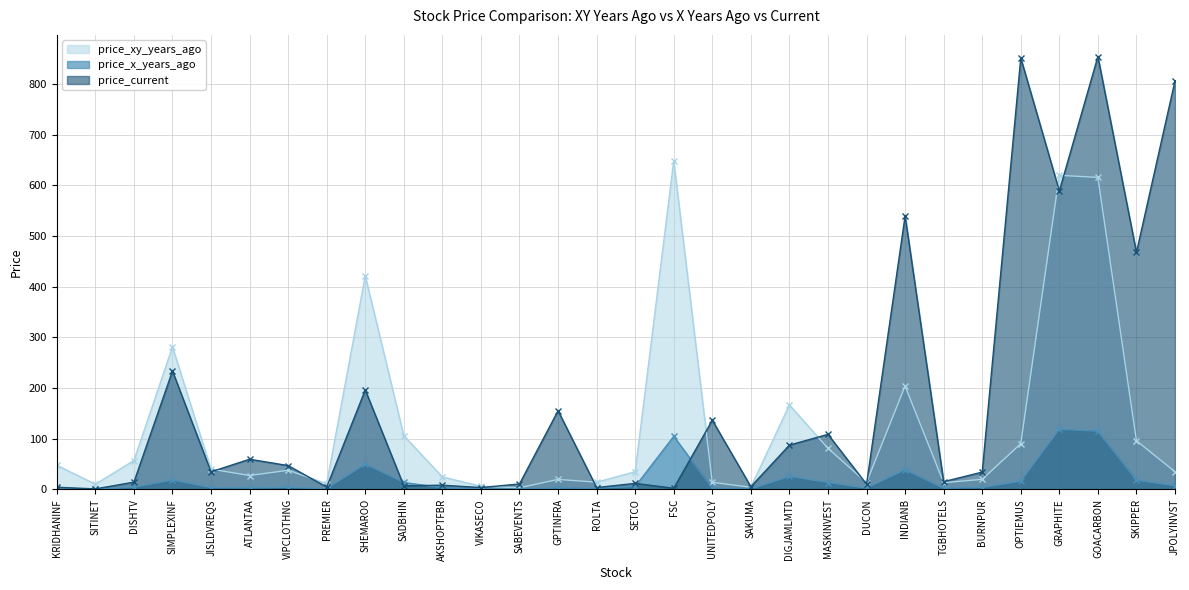

True or false: price_x_years_ago and price_current intersect in this chart.

True